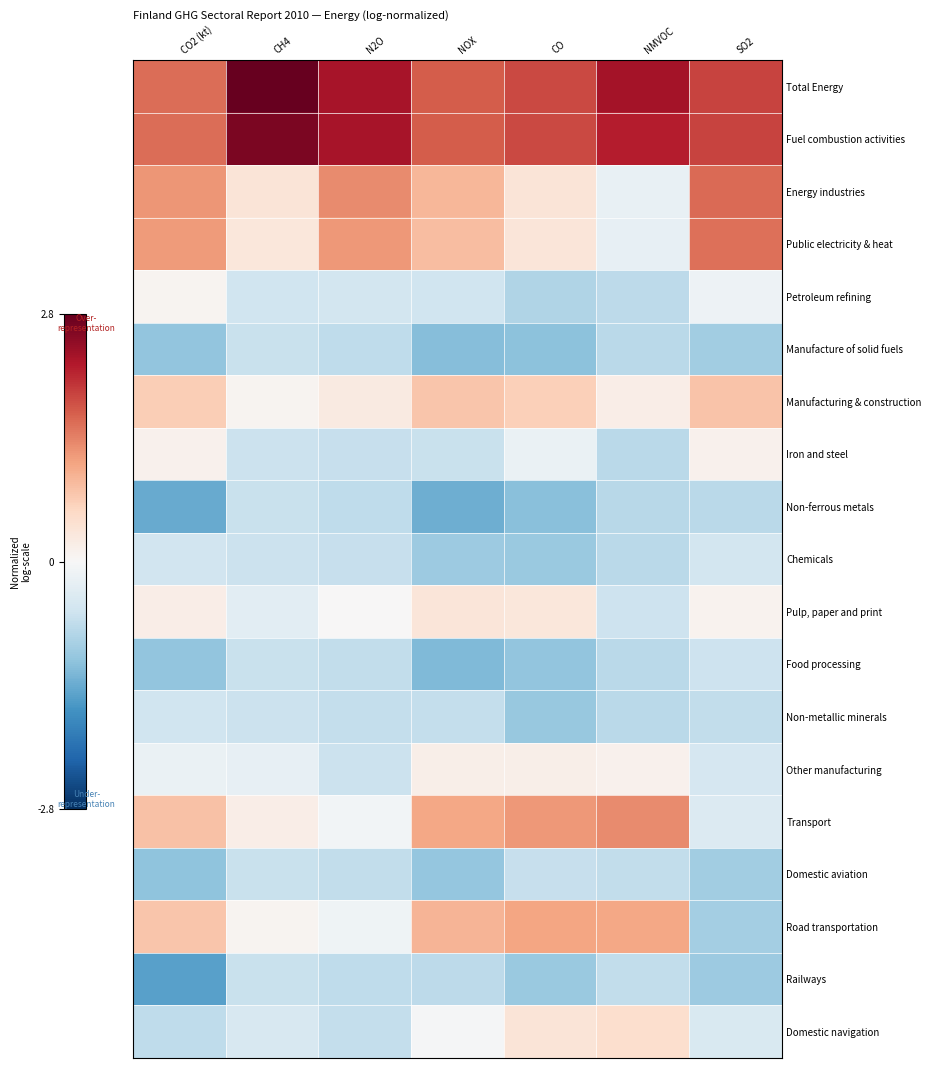

Reading right to left, transcribe all the data shown in this chart.

Total Energy: SO2=1.9	NMVOC=2.3	CO=1.9	NOX=1.7	N2O=2.3	CH4=2.8	CO2 (kt)=1.6
Fuel combustion activities: SO2=1.9	NMVOC=2.2	CO=1.9	NOX=1.7	N2O=2.3	CH4=2.7	CO2 (kt)=1.6
Energy industries: SO2=1.6	NMVOC=-0.2	CO=0.4	NOX=0.9	N2O=1.3	CH4=0.4	CO2 (kt)=1.2
Public electricity & heat: SO2=1.5	NMVOC=-0.2	CO=0.3	NOX=0.9	N2O=1.2	CH4=0.3	CO2 (kt)=1.2
Petroleum refining: SO2=-0.2	NMVOC=-0.7	CO=-0.8	NOX=-0.6	N2O=-0.5	CH4=-0.6	CO2 (kt)=0.1
Manufacture of solid fuels: SO2=-1.0	NMVOC=-0.8	CO=-1.2	NOX=-1.2	N2O=-0.7	CH4=-0.6	CO2 (kt)=-1.1
Manufacturing & construction: SO2=0.8	NMVOC=0.2	CO=0.7	NOX=0.8	N2O=0.3	CH4=0.1	CO2 (kt)=0.7
Iron and steel: SO2=0.1	NMVOC=-0.8	CO=-0.2	NOX=-0.6	N2O=-0.6	CH4=-0.6	CO2 (kt)=0.1
Non-ferrous metals: SO2=-0.8	NMVOC=-0.8	CO=-1.2	NOX=-1.4	N2O=-0.7	CH4=-0.6	CO2 (kt)=-1.4
Chemicals: SO2=-0.5	NMVOC=-0.8	CO=-1.0	NOX=-1.0	N2O=-0.6	CH4=-0.6	CO2 (kt)=-0.5
Pulp, paper and print: SO2=0.1	NMVOC=-0.6	CO=0.3	NOX=0.3	N2O=0.0	CH4=-0.3	CO2 (kt)=0.2
Food processing: SO2=-0.6	NMVOC=-0.8	CO=-1.1	NOX=-1.2	N2O=-0.7	CH4=-0.6	CO2 (kt)=-1.1
Non-metallic minerals: SO2=-0.7	NMVOC=-0.8	CO=-1.1	NOX=-0.7	N2O=-0.7	CH4=-0.6	CO2 (kt)=-0.6
Other manufacturing: SO2=-0.5	NMVOC=0.1	CO=0.2	NOX=0.2	N2O=-0.6	CH4=-0.2	CO2 (kt)=-0.2
Transport: SO2=-0.4	NMVOC=1.3	CO=1.2	NOX=1.1	N2O=-0.1	CH4=0.2	CO2 (kt)=0.8
Domestic aviation: SO2=-1.0	NMVOC=-0.7	CO=-0.7	NOX=-1.1	N2O=-0.7	CH4=-0.6	CO2 (kt)=-1.1
Road transportation: SO2=-1.0	NMVOC=1.1	CO=1.1	NOX=1.0	N2O=-0.1	CH4=0.1	CO2 (kt)=0.8
Railways: SO2=-1.0	NMVOC=-0.7	CO=-1.1	NOX=-0.7	N2O=-0.7	CH4=-0.6	CO2 (kt)=-1.5
Domestic navigation: SO2=-0.4	NMVOC=0.5	CO=0.4	NOX=-0.0	N2O=-0.7	CH4=-0.5	CO2 (kt)=-0.7